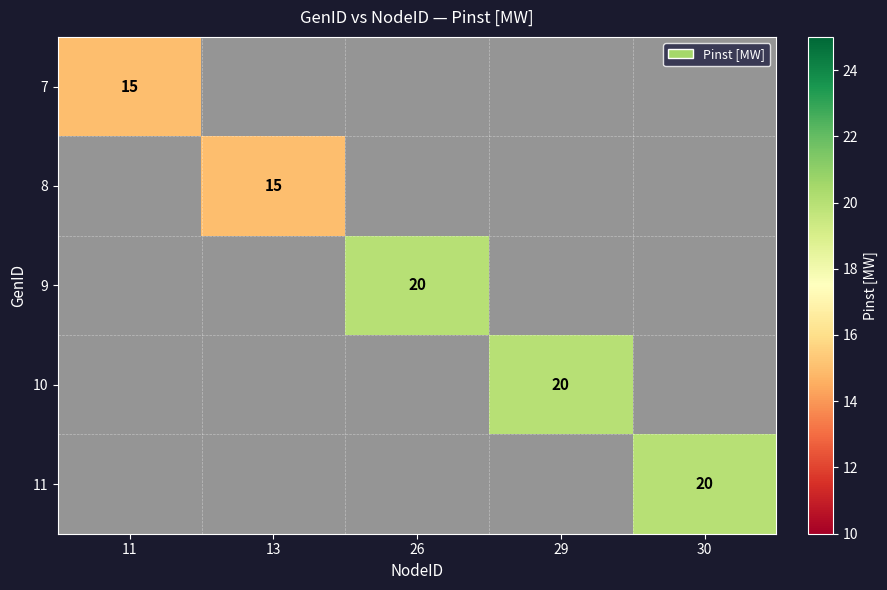

How many positive values does the 10 series have?

1